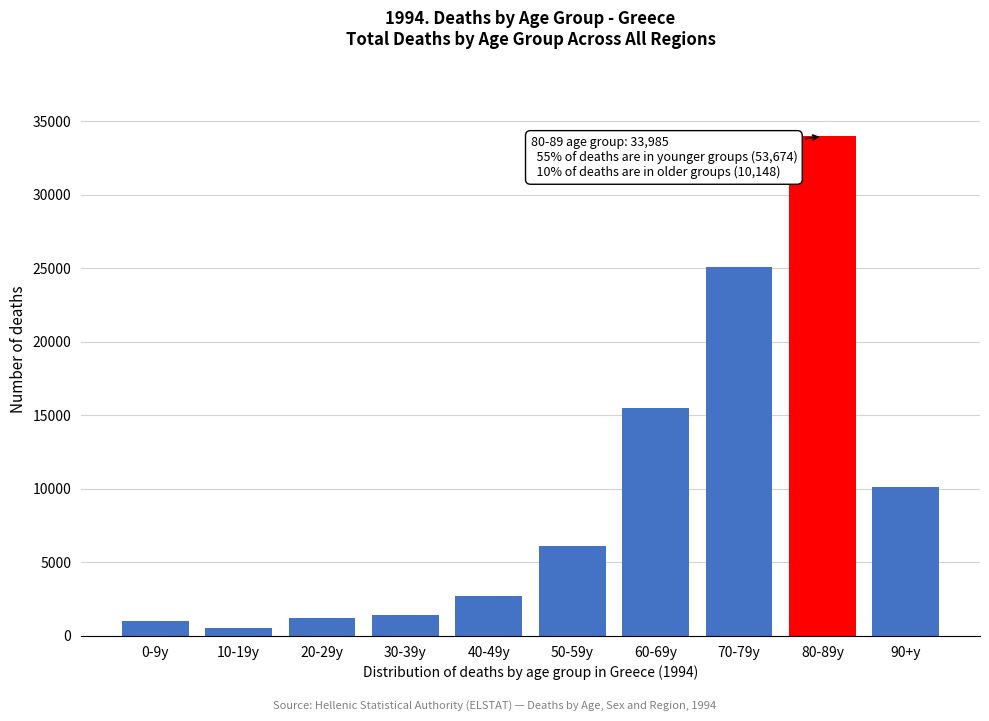

Reading right to left, transcribe all the data shown in this chart.

10148	33985	25085	15525	6107	2703	1429	1245	549	1031